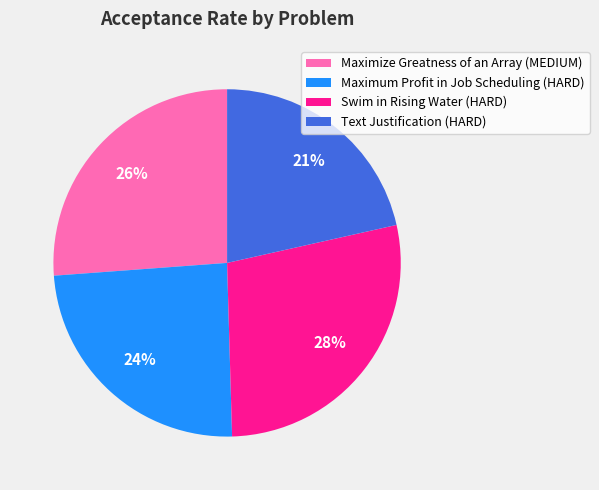

True or false: Maximize Greatness of an Array (MEDIUM) accounts for 26% of the total.

True